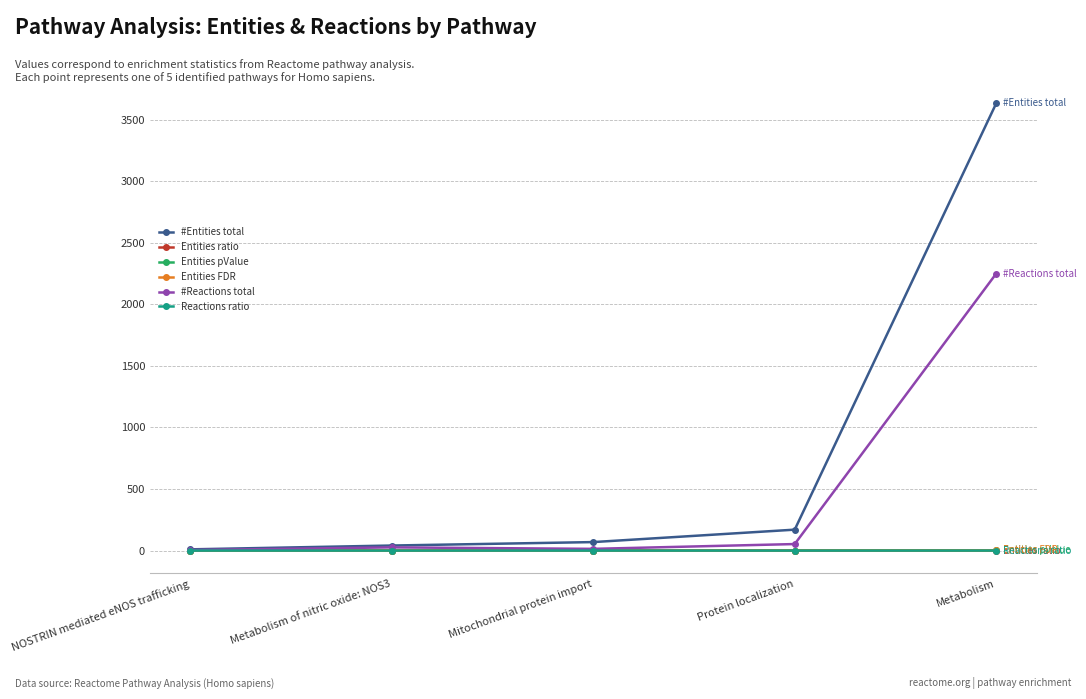

Which series has the largest range (max minus min)?

#Entities total